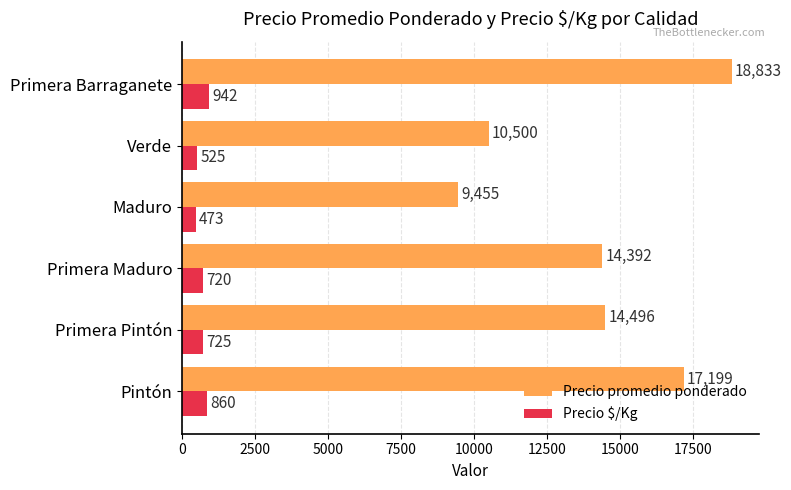

Which series has the largest total across all categories?

Precio promedio ponderado